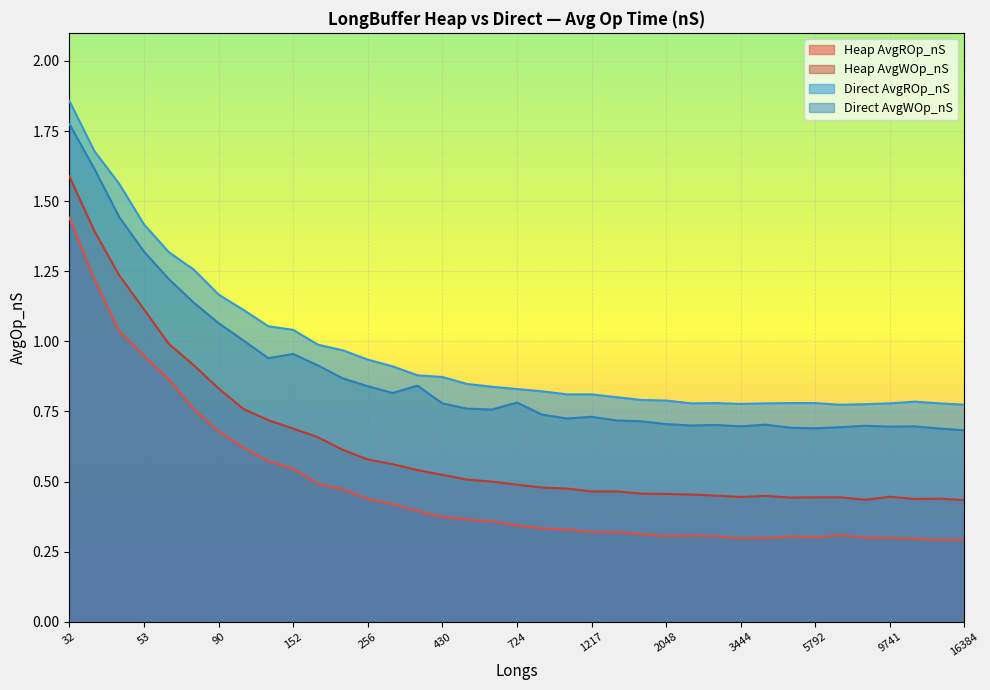

True or false: Direct AvgROp_nS and Heap AvgROp_nS intersect in this chart.

False